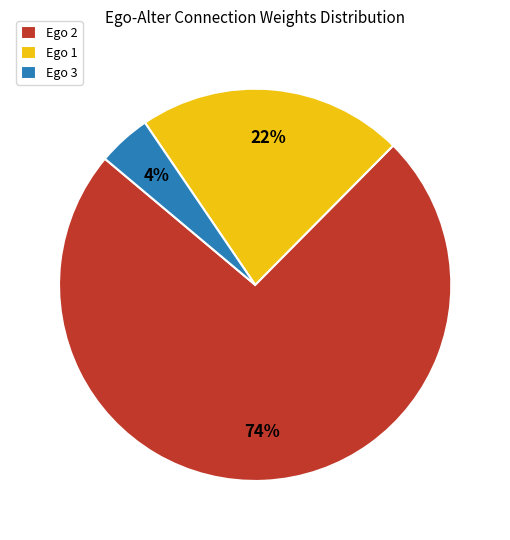

To the nearest percent, what percentage of the pie is Ego 3?

4%